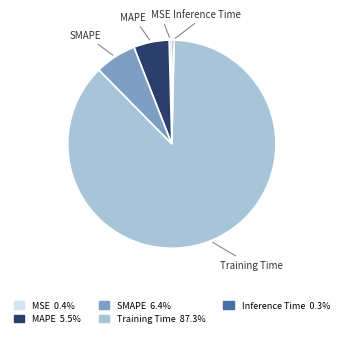

Is there any slice that represents more than half of the pie?

Yes